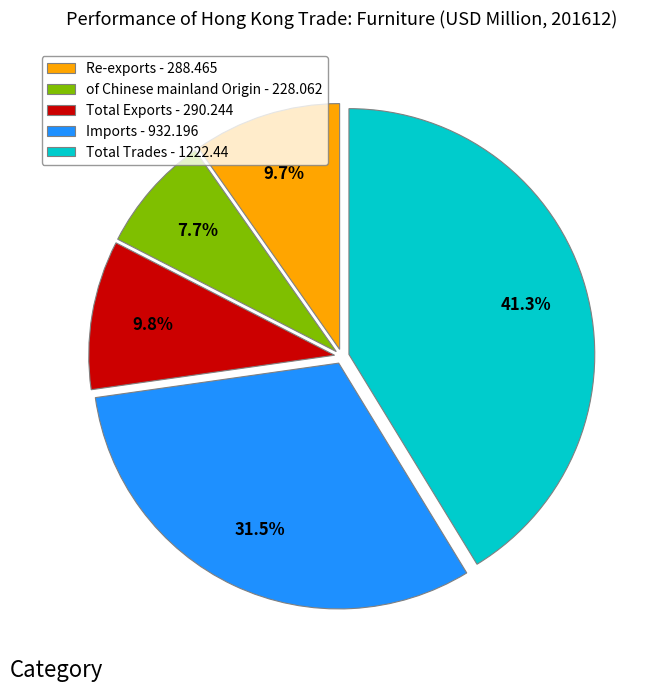

Do of Chinese mainland Origin and Total Exports together represent more than half of the pie?

No